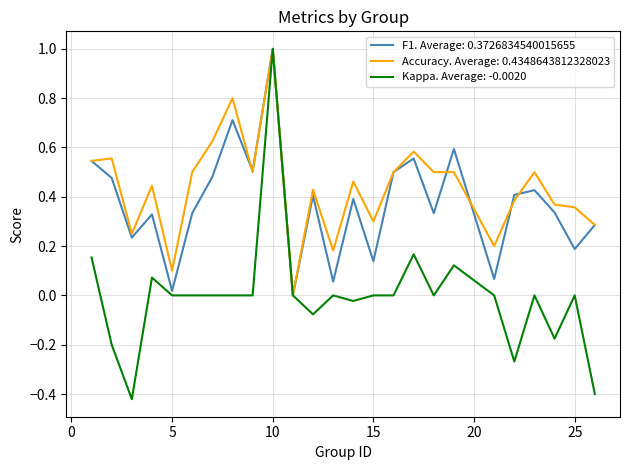

What is the maximum value shown in the chart?

1.0